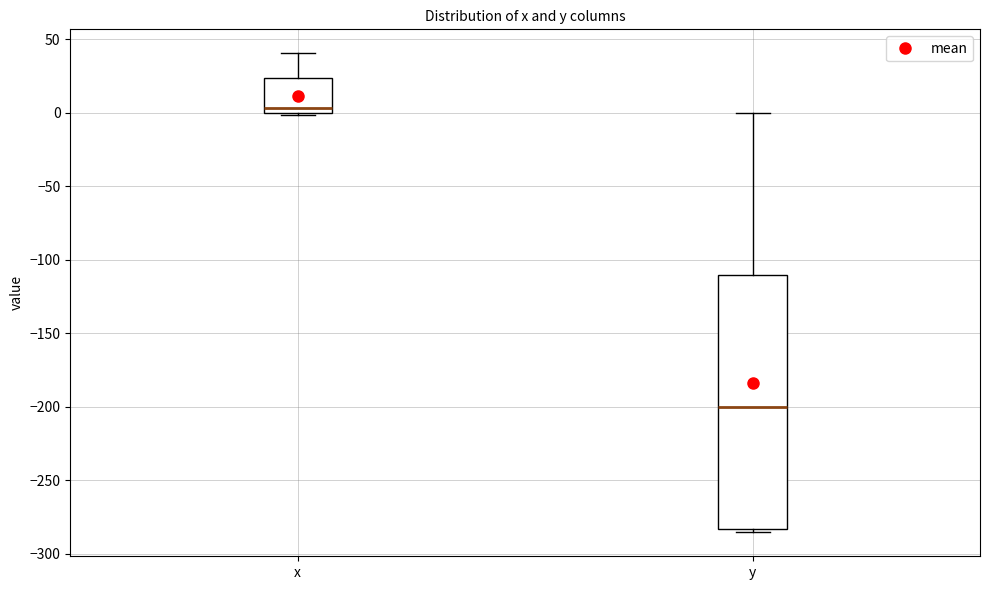

Comparing the boxes themselves (not the whiskers), which one is the tallest?

y